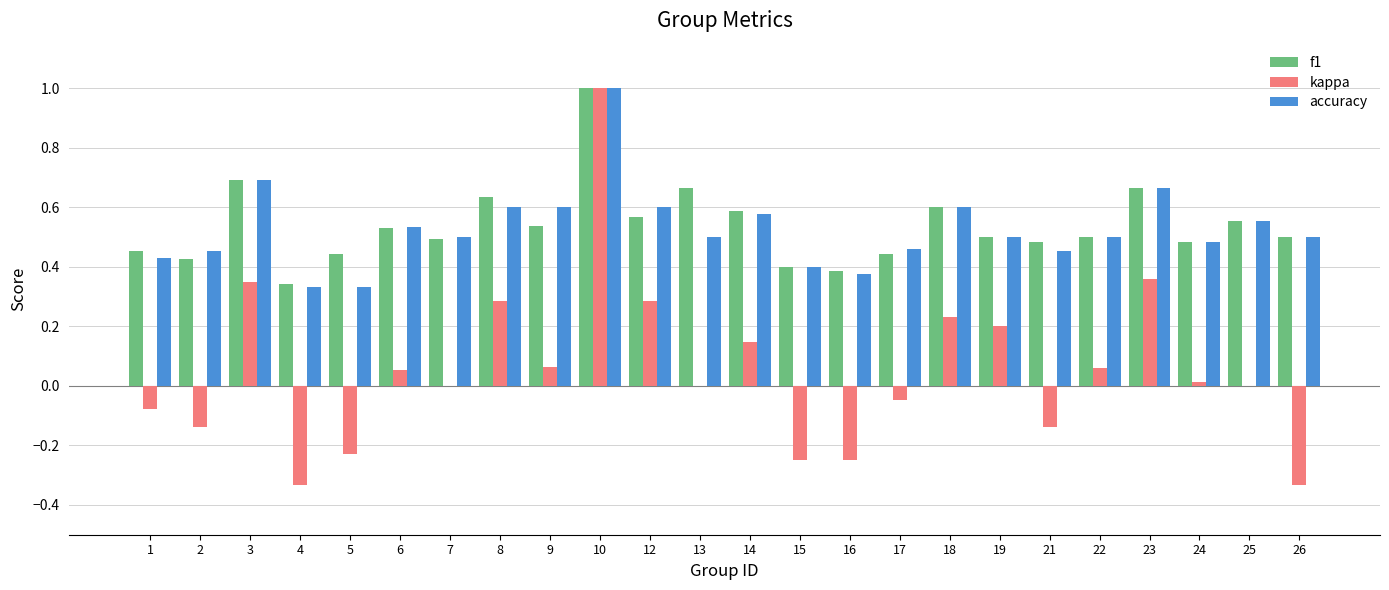

Between 2 and 14, which series saw the biggest shift?

kappa